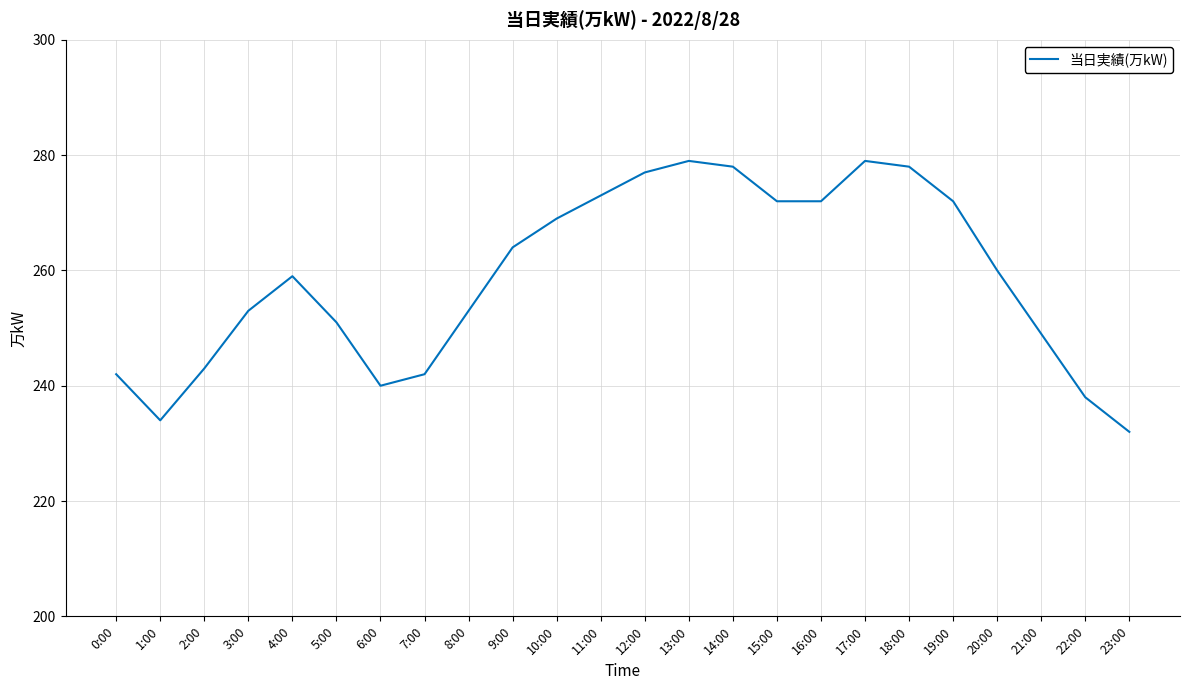

What is the smallest value displayed?

232